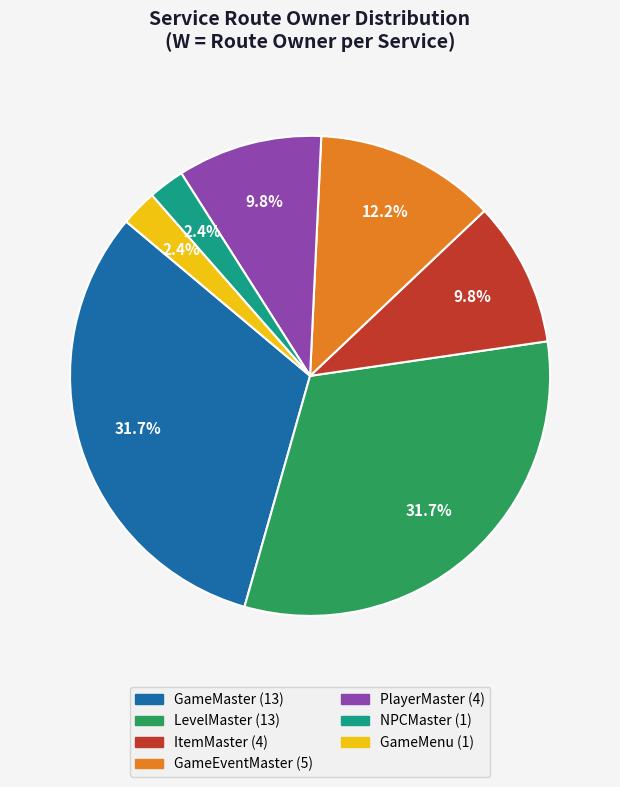

Is there any slice that represents more than half of the pie?

No